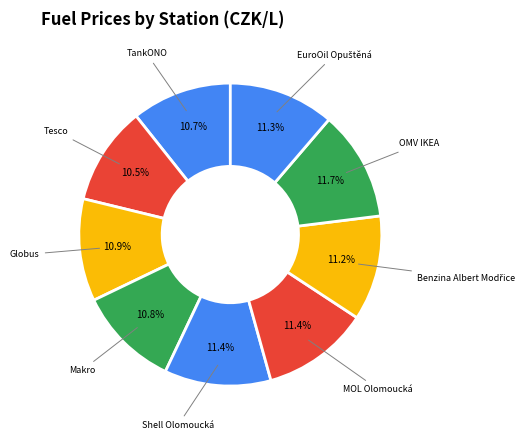

Is Shell Olomoucká the majority of the pie?

No